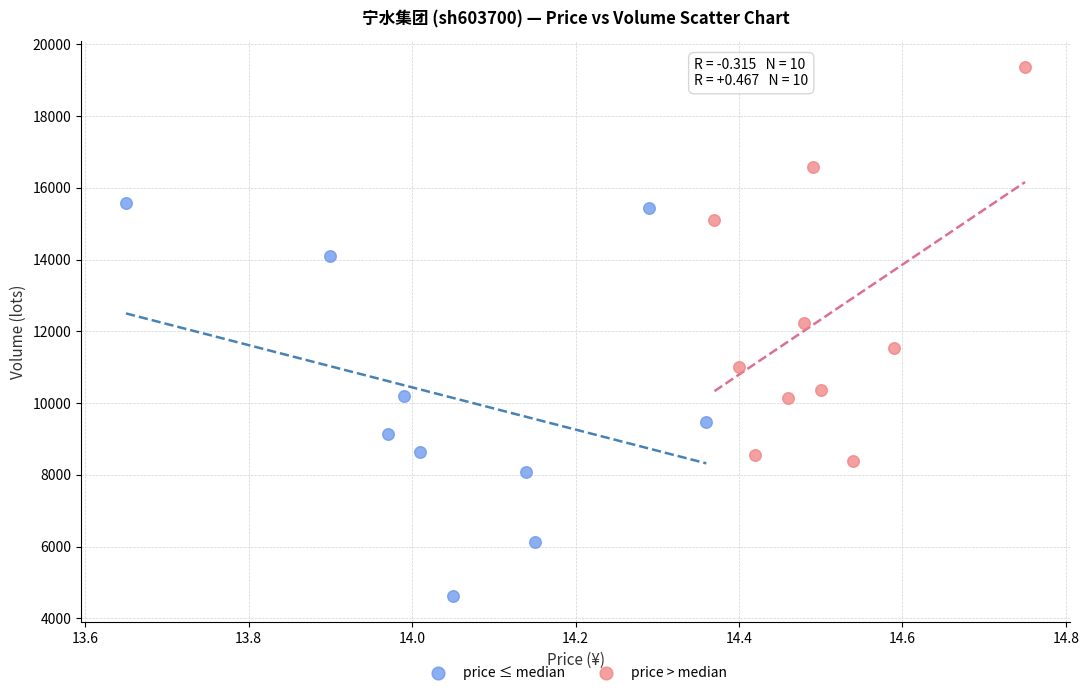

Which series contains the lowest Y value?

price ≤ median